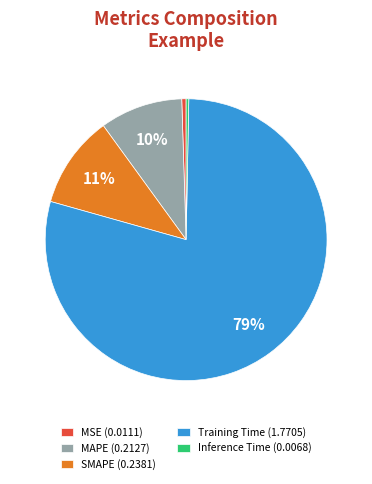

Is it true that Training Time is 92% of the pie?

False